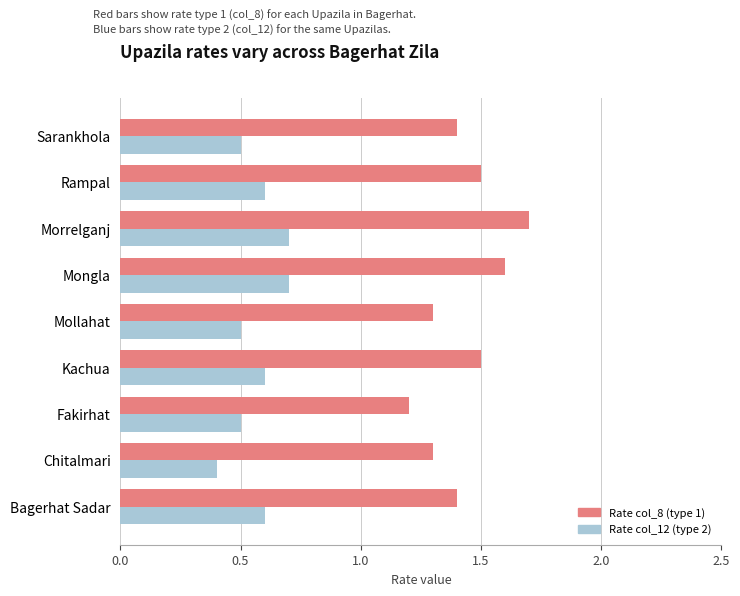

What is the spread (max minus min) of values at Chitalmari?

0.9